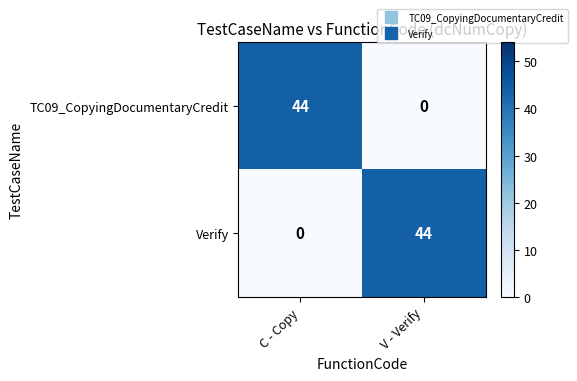

At how many categories does at least one series exceed 10?

2